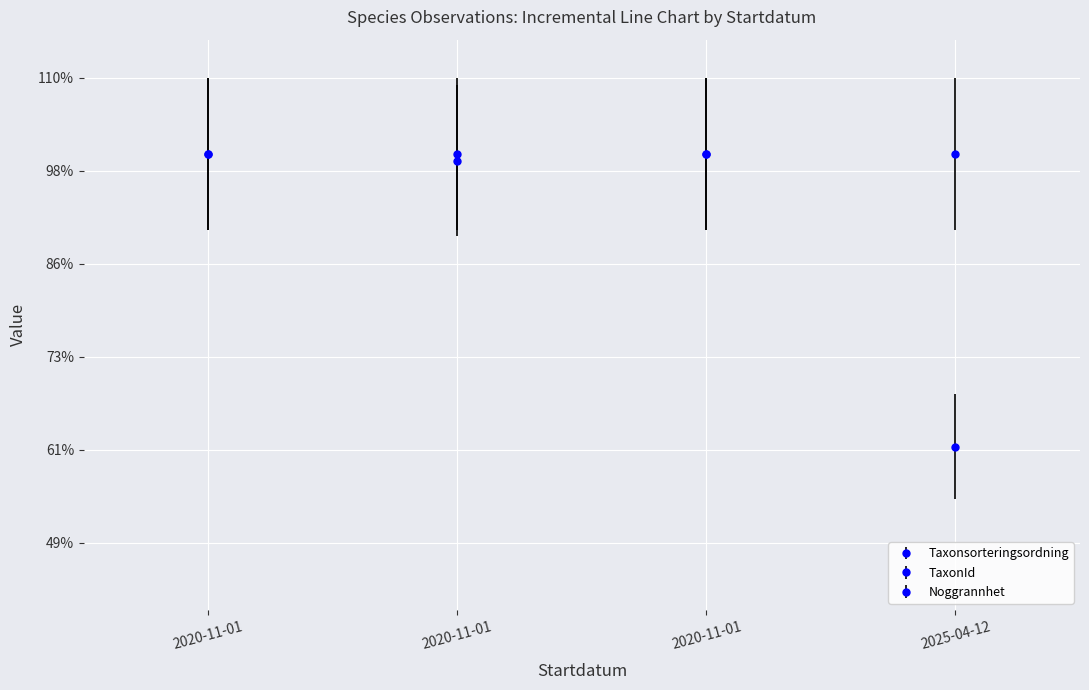

Between 2025-04-12 and 2020-11-01, which is larger?

2020-11-01